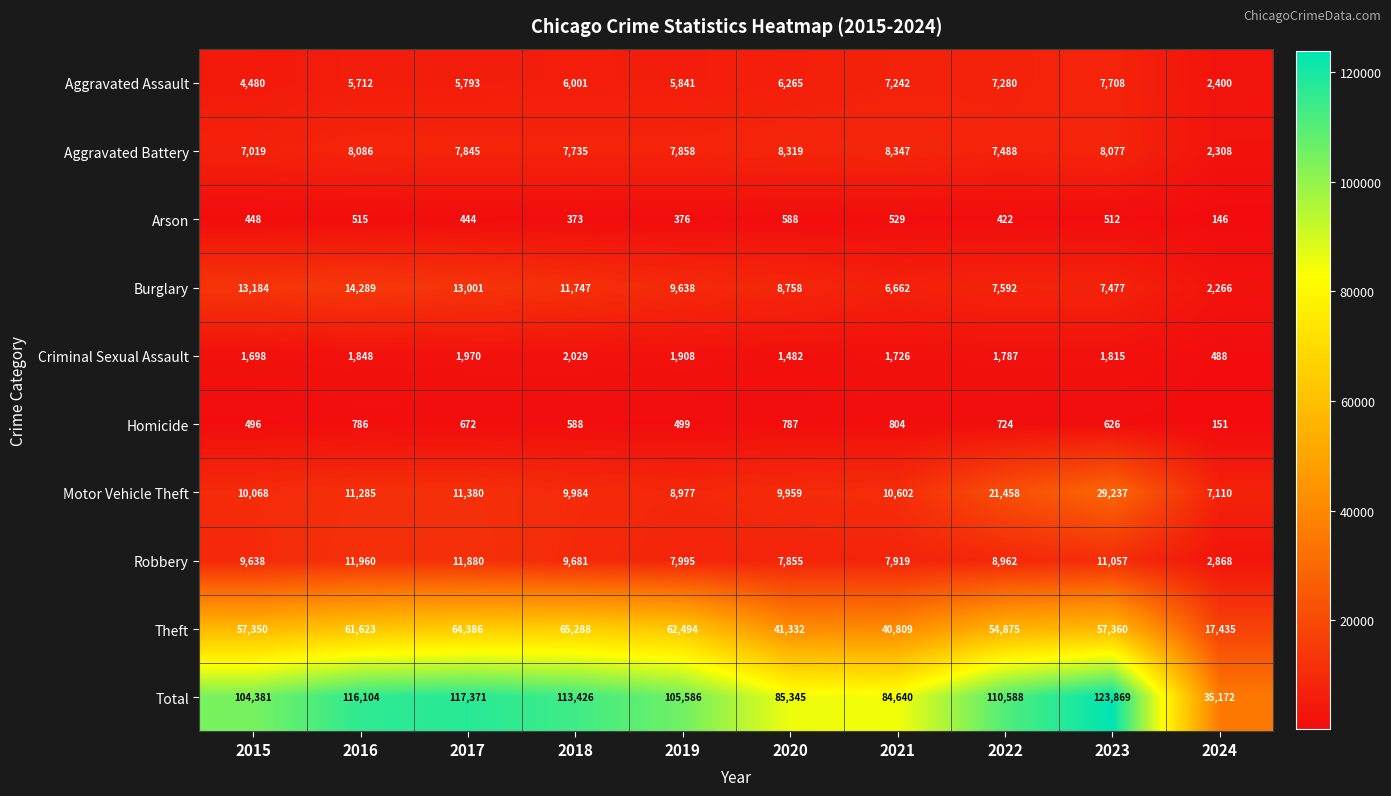

Between 2017 and 2019, which series saw the biggest shift?

Total